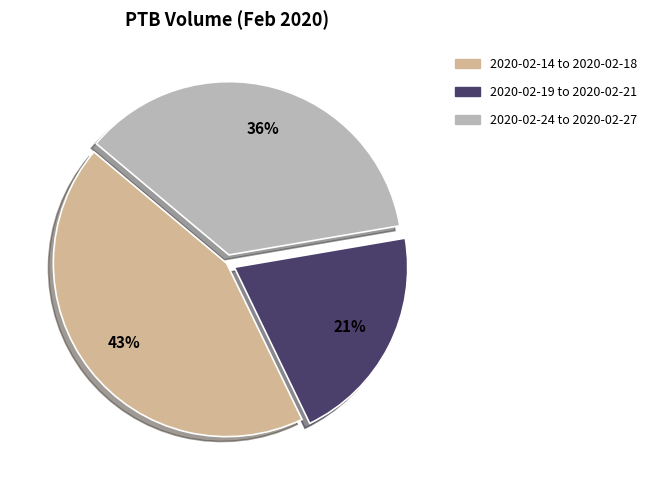

How many slices are in this pie chart?

3